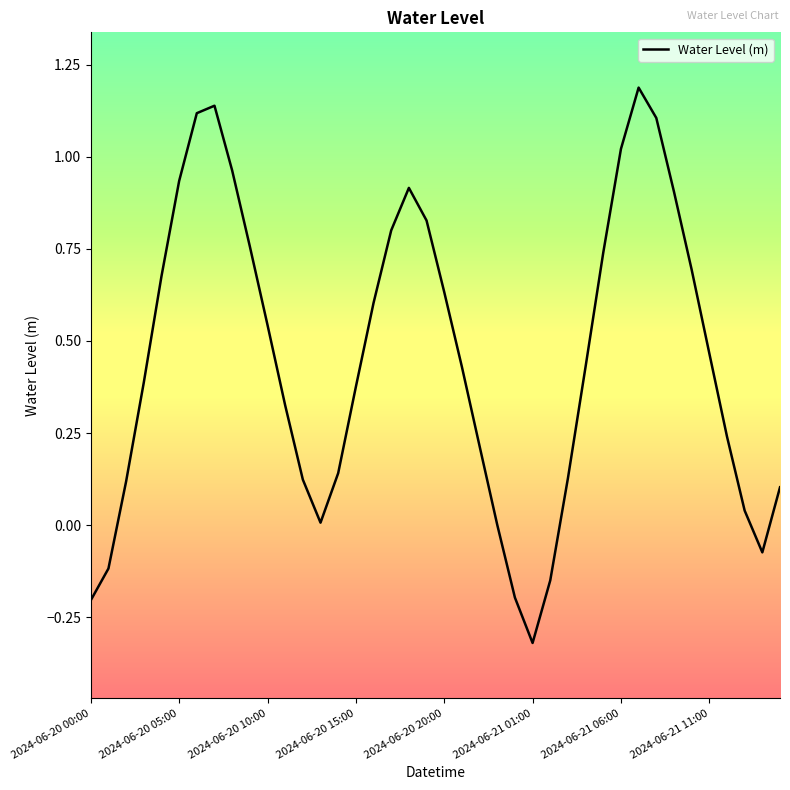

What is the difference between the maximum and minimum values?

1.5